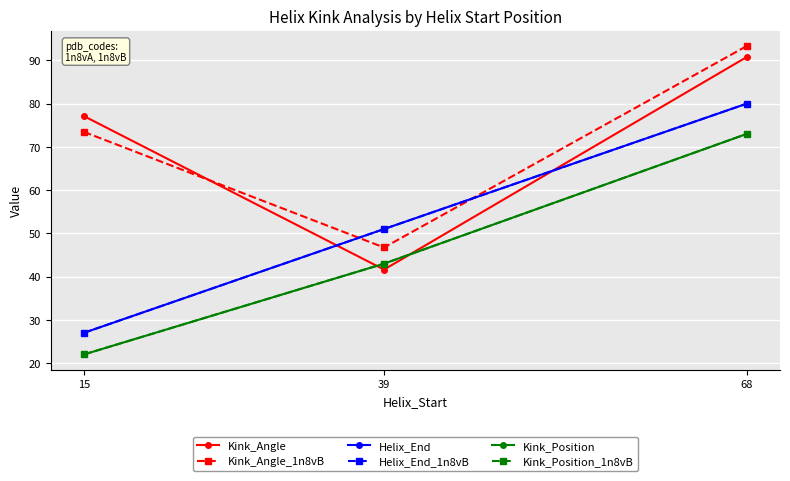

True or false: Helix_End_1n8vB has a value of 80.0 at 68.

True